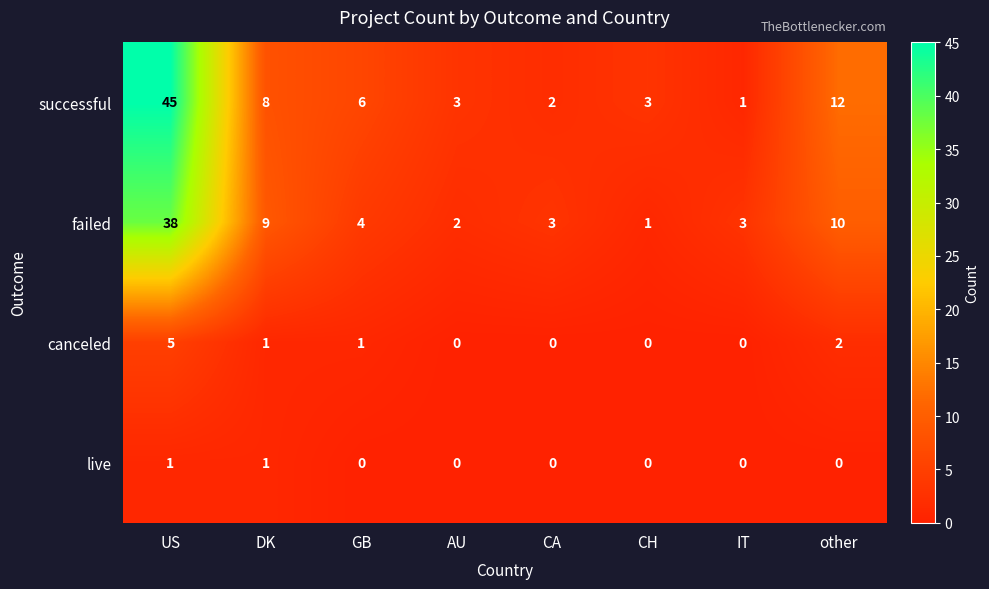

How many data points in successful are less than 6?

4